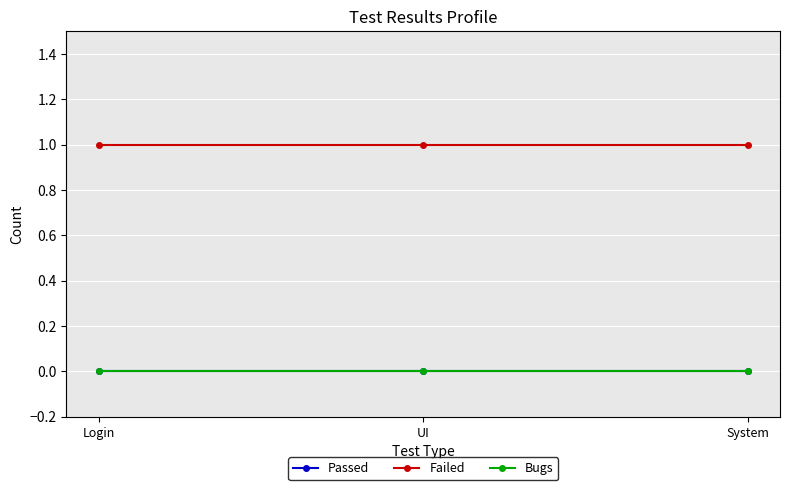

What position from the right is UI?

2